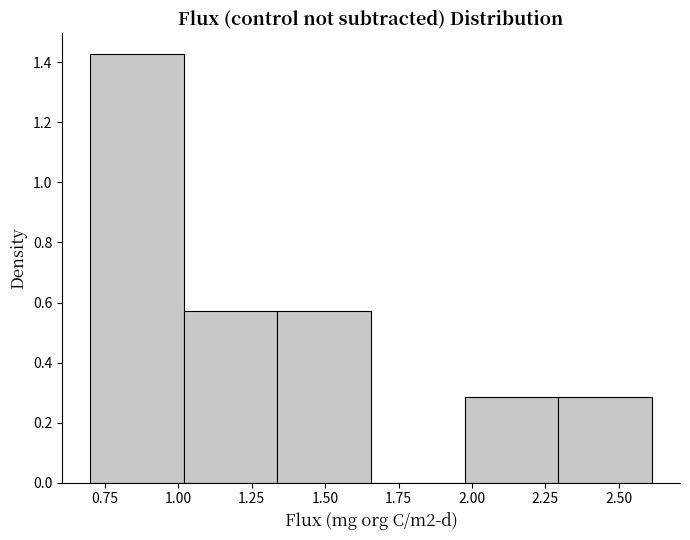

Reading left to right, list every bar in this chart as the range it spans on the x-axis followed by its height. Neither the bar edges nor the heights are printed on the chart, so give them approximately, as read against the axes.

0.70 to 1.00: 1.42
1.00 to 1.35: 0.58
1.35 to 1.65: 0.58
1.65 to 1.95: 0
1.95 to 2.30: 0.28
2.30 to 2.60: 0.28